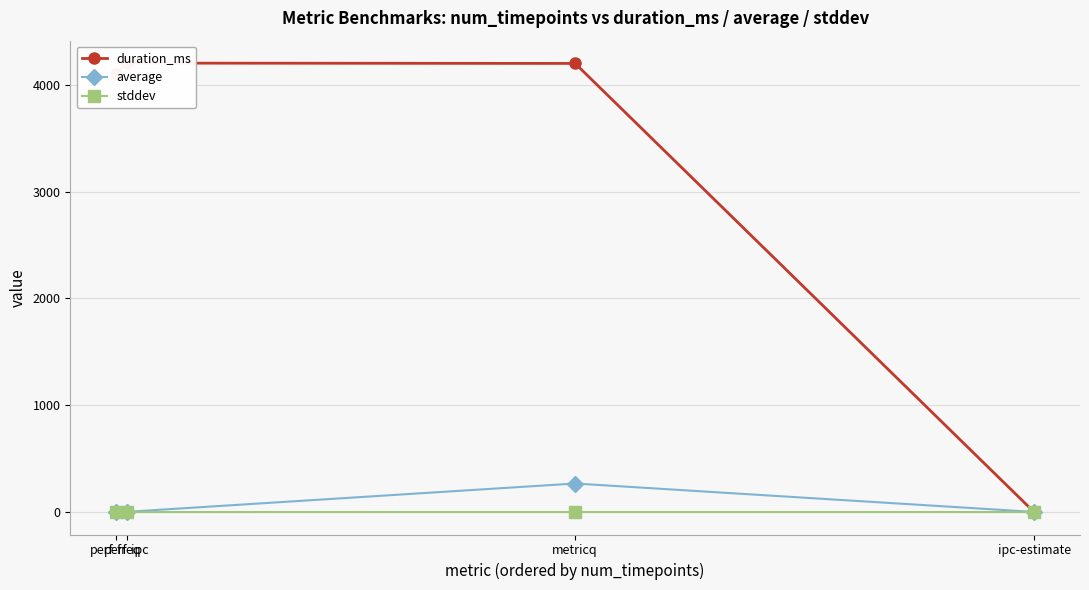

Is the value of duration_ms at perf-ipc greater than the value of average at metricq?

Yes